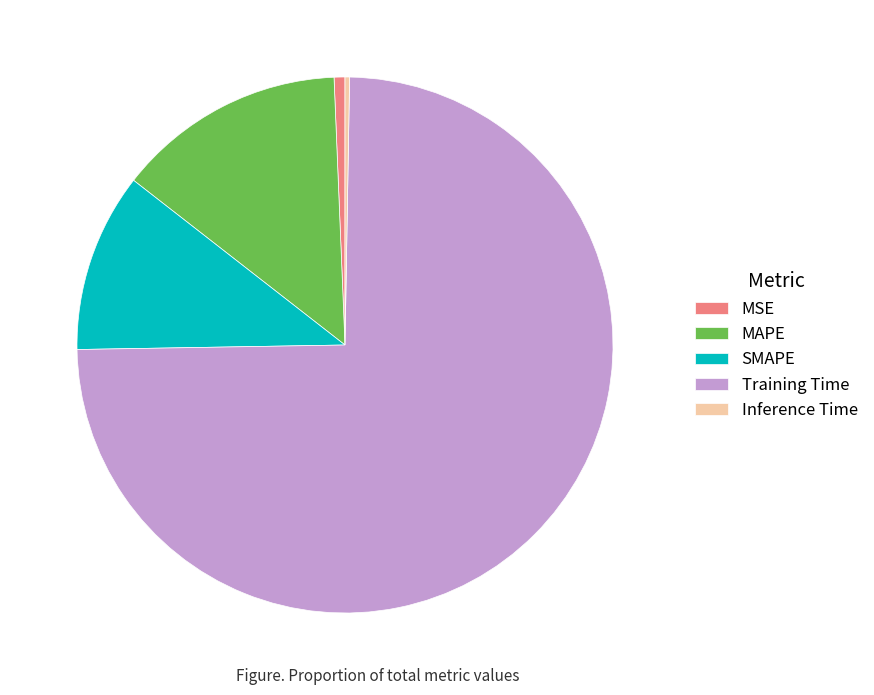

True or false: MSE accounts for 11% of the total.

False